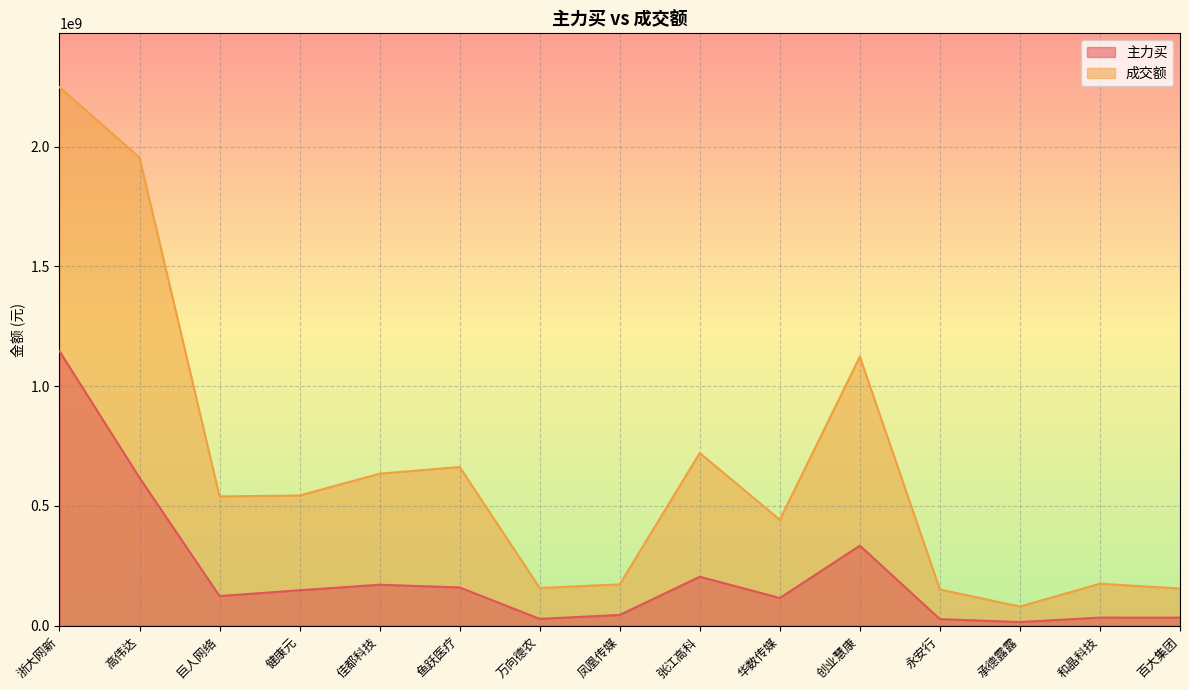

What is the label of the 1st point from the left?

浙大网新